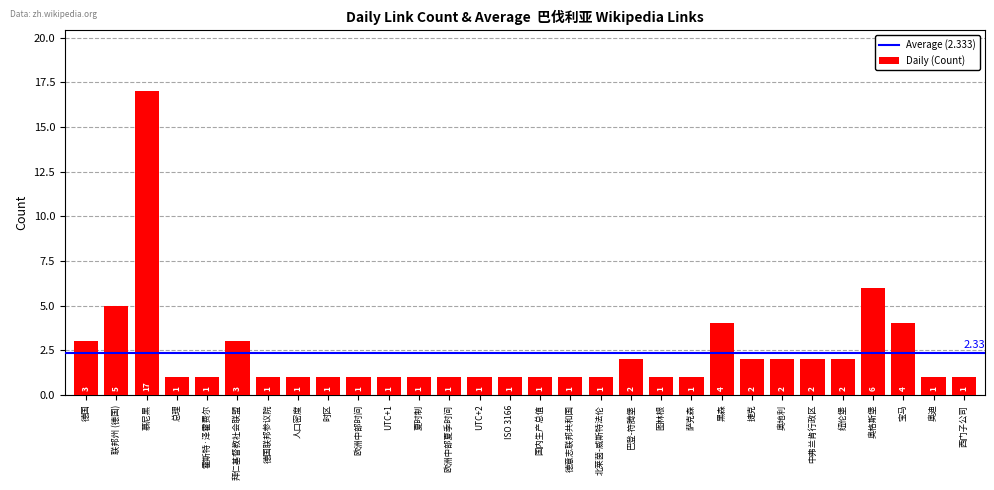

Approximately how many times larger is the value at 霍斯特·泽霍费尔 compared to 萨克森?

1.0